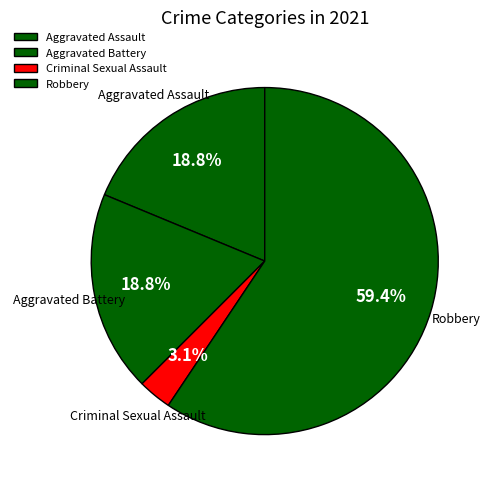

True or false: Aggravated Battery accounts for 7% of the total.

False